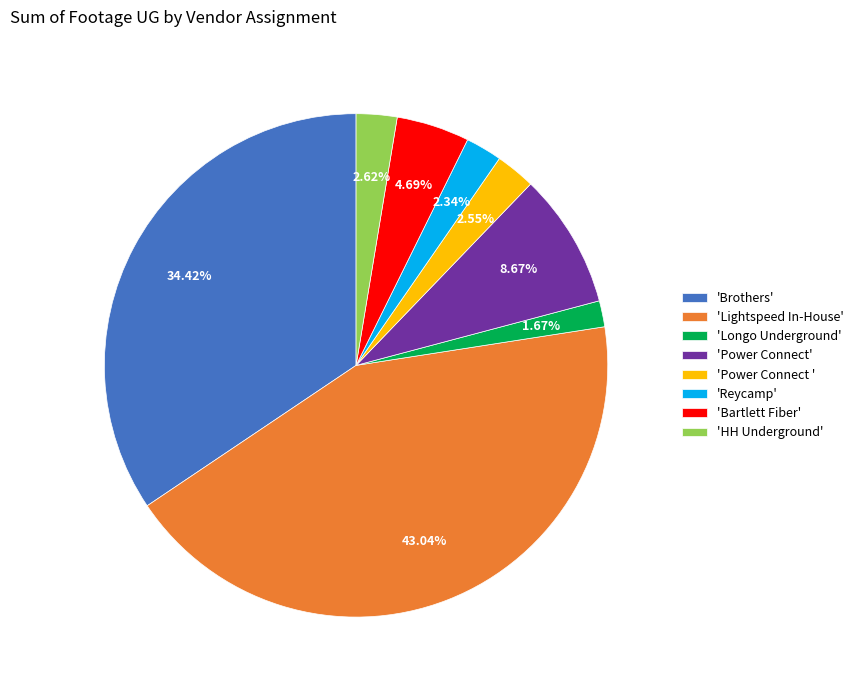

How many slices are in this pie chart?

8